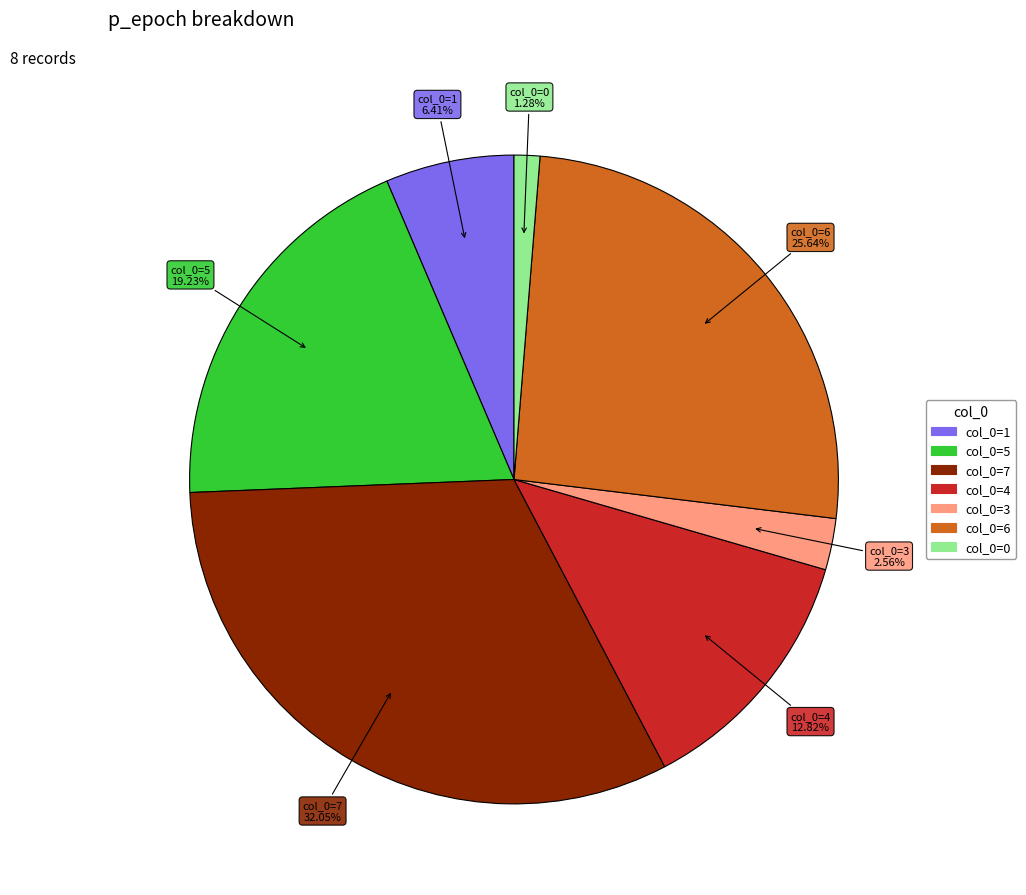

Is there a majority slice in this chart?

No